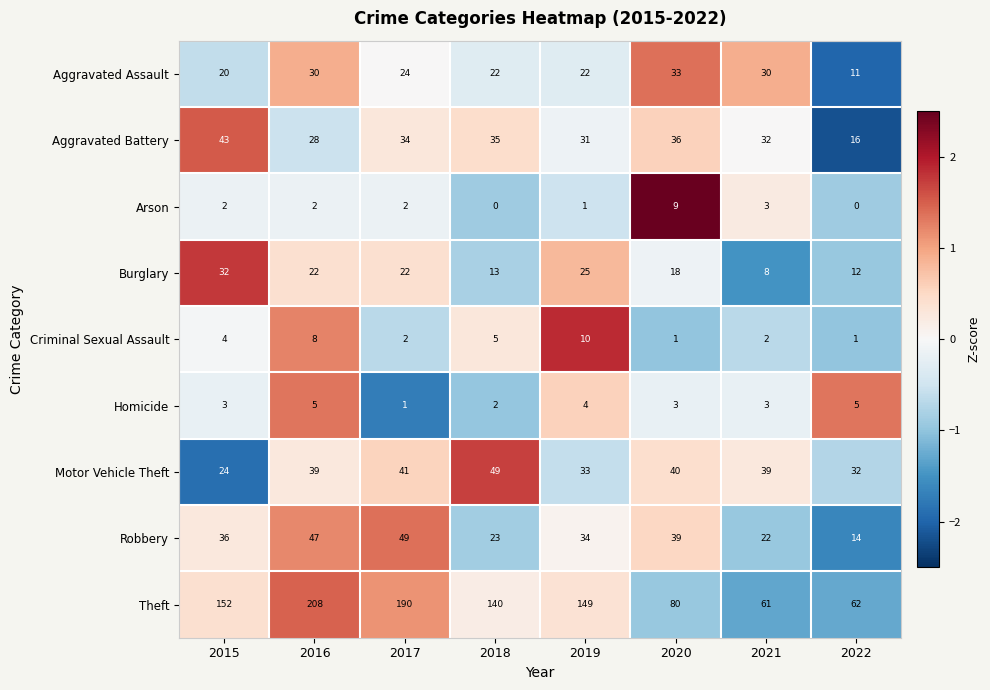

The Theft series shows 28 at 2021. True or false?

False